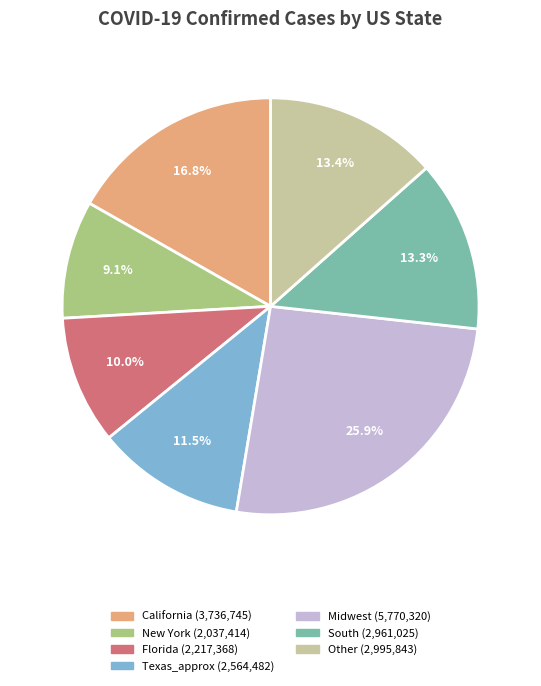

Is there any slice that represents more than half of the pie?

No